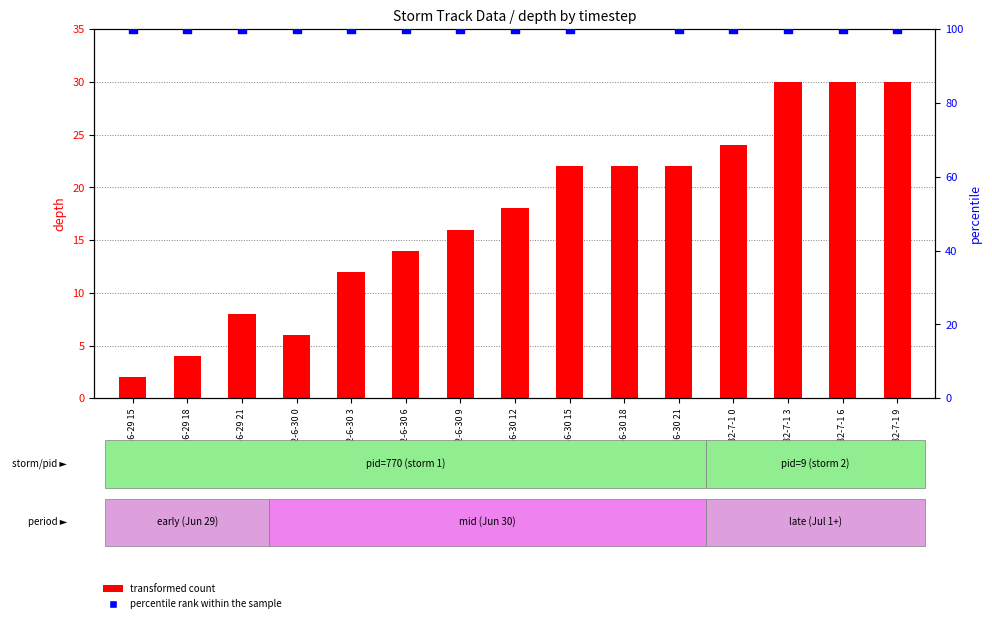

What are all the series names shown in the legend?

transformed count, percentile rank within the sample